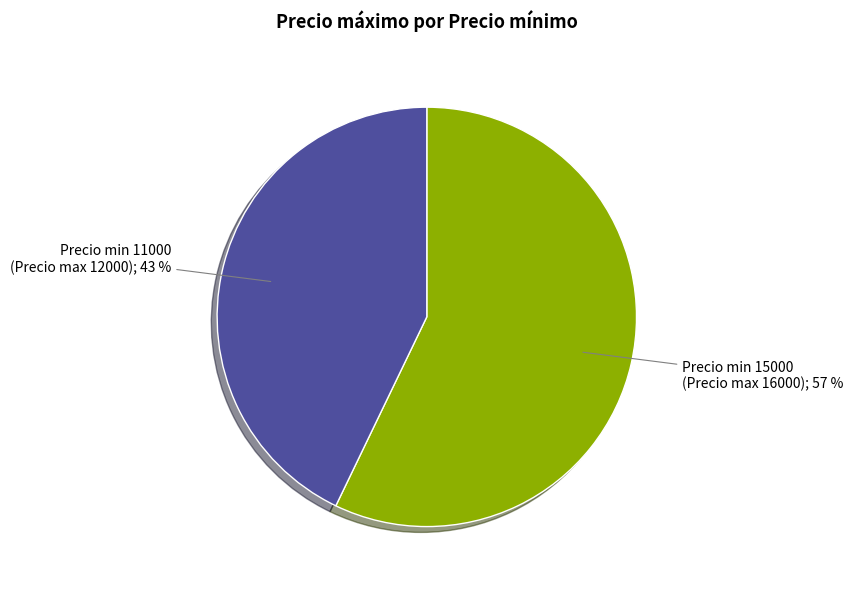

Is there a majority slice in this chart?

Yes